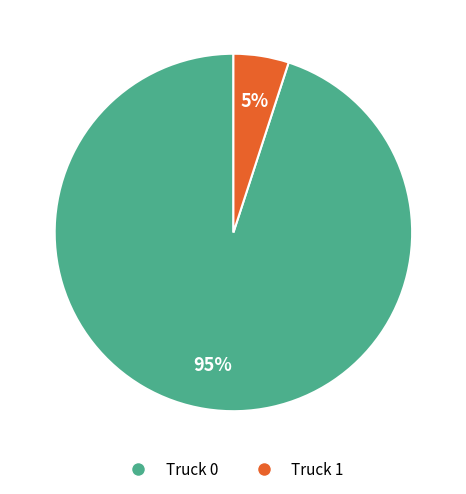

The Truck 1 slice represents 5% of the pie. True or false?

True